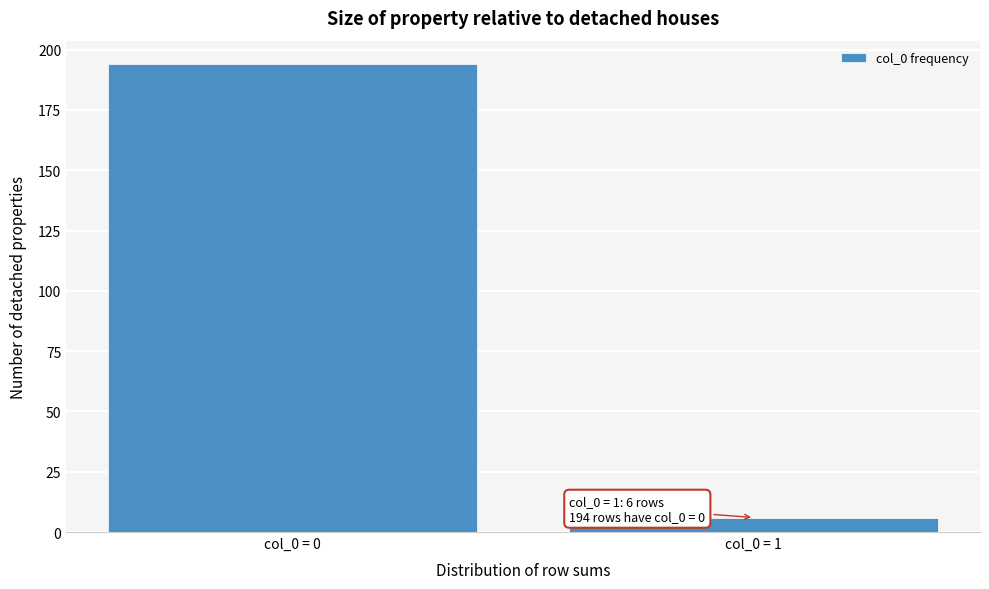

Reading right to left, extract all data points from this chart.

col_0 = 1=6	col_0 = 0=194